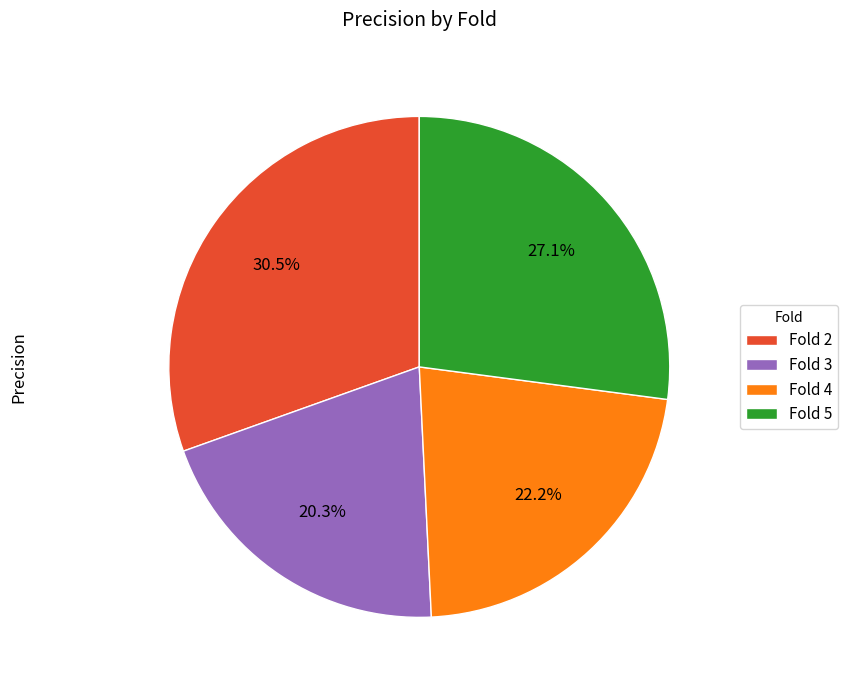

How many slices are in this pie chart?

4